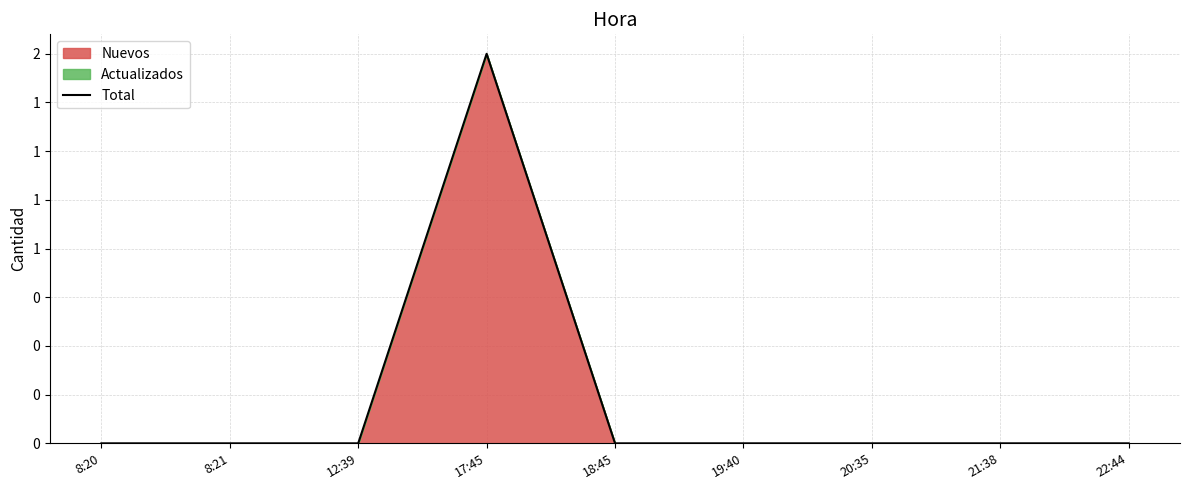

Reading left to right, what are all the values shown in this chart?

8:20=0	8:21=0	12:39=0	17:45=2	18:45=0	19:40=0	20:35=0	21:38=0	22:44=0